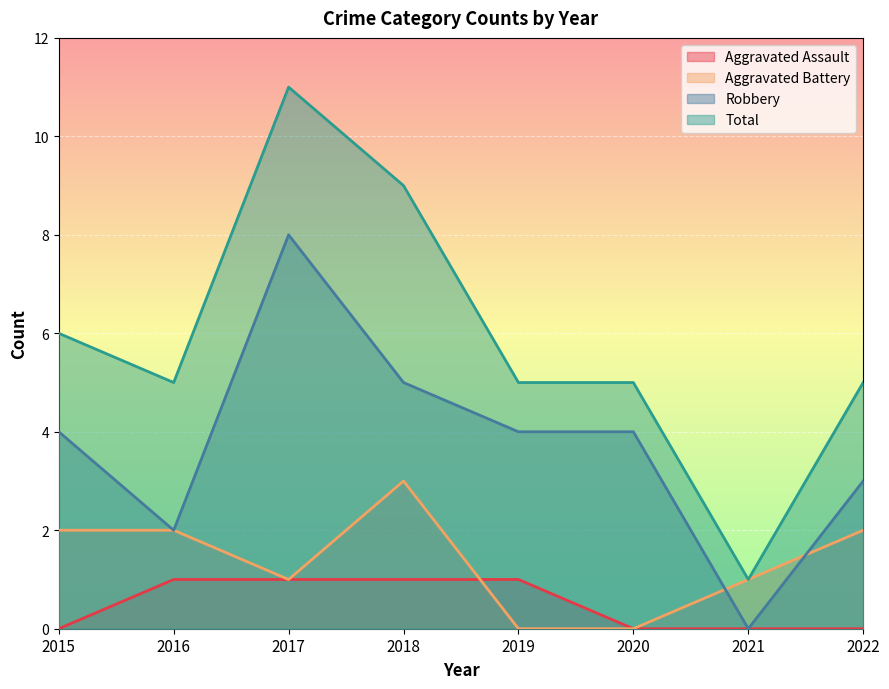

Where does the Robbery series first go above 4?

2017